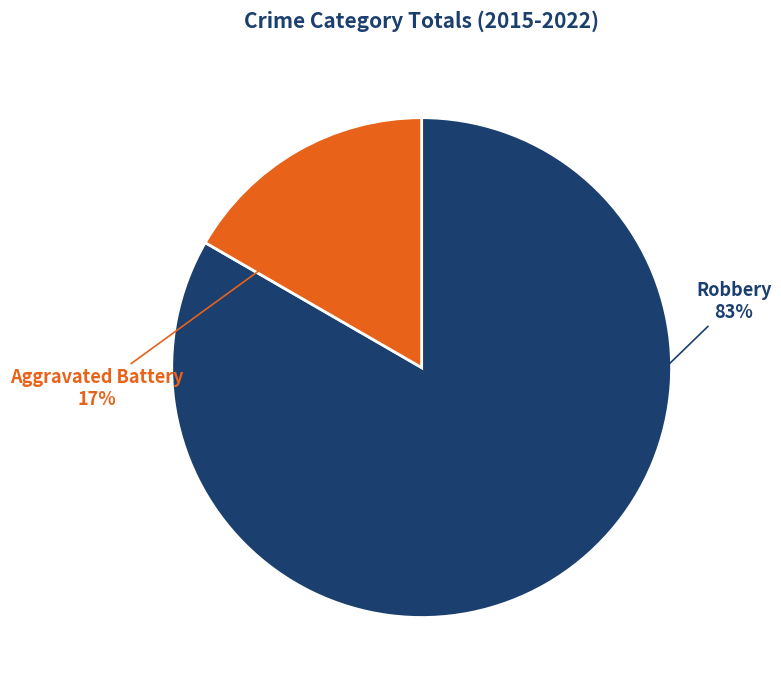

To the nearest percent, what is the average slice percentage?

50%